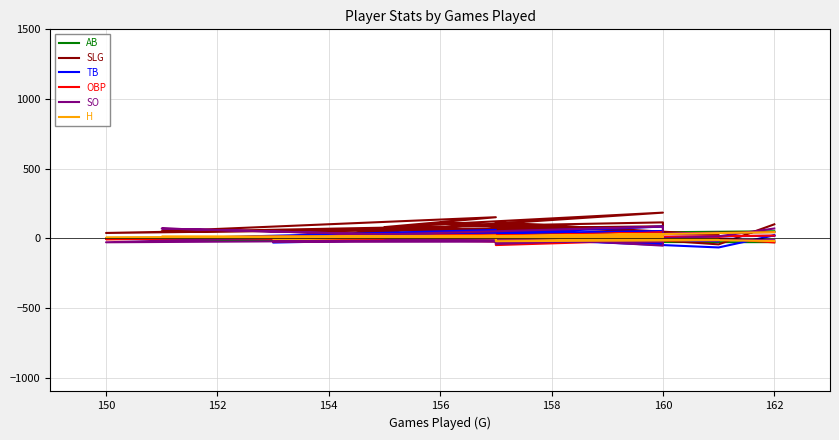

What is the difference between the maximum and minimum values in the TB series?

150